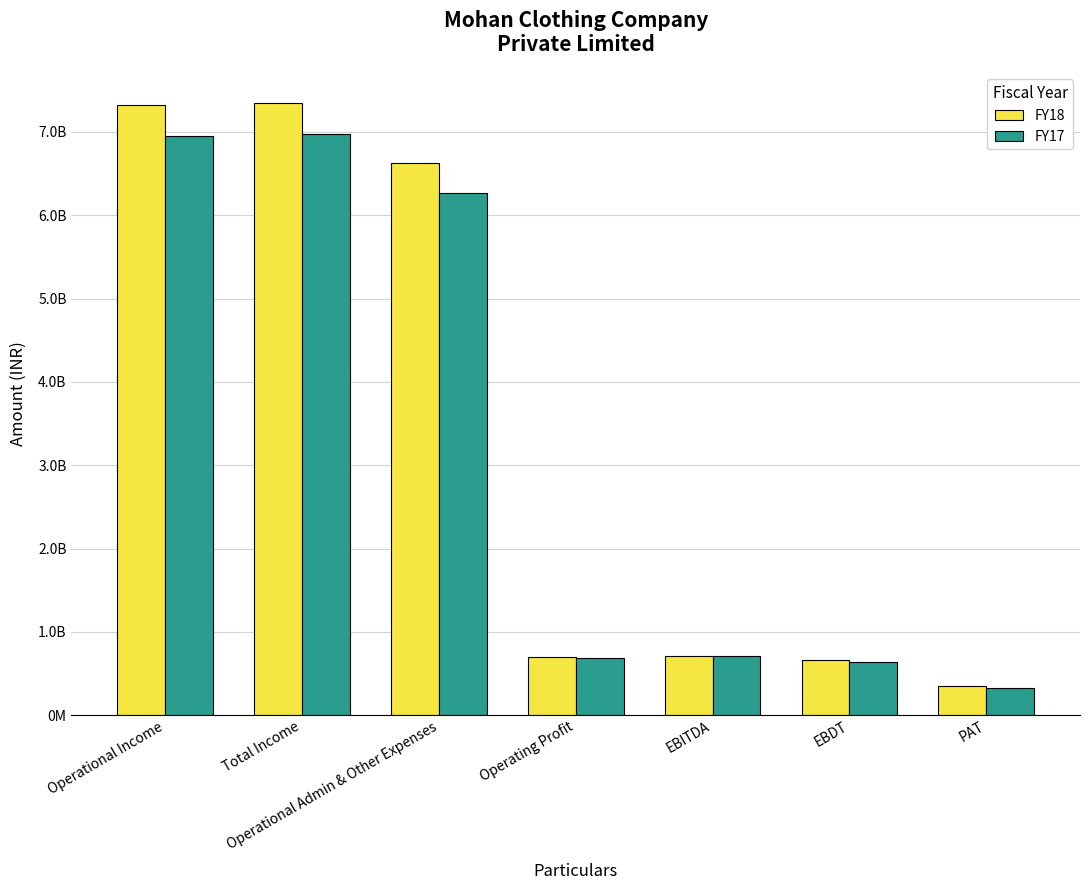

At which category does the chart reach its peak across all series?

Total Income